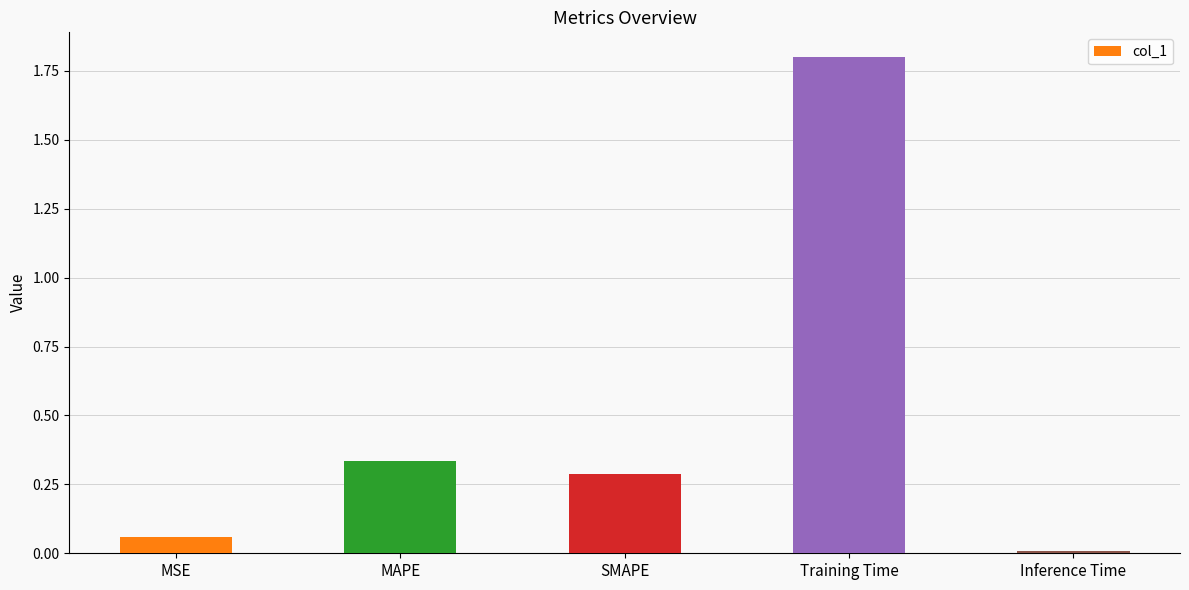

How many bars are there in total?

5